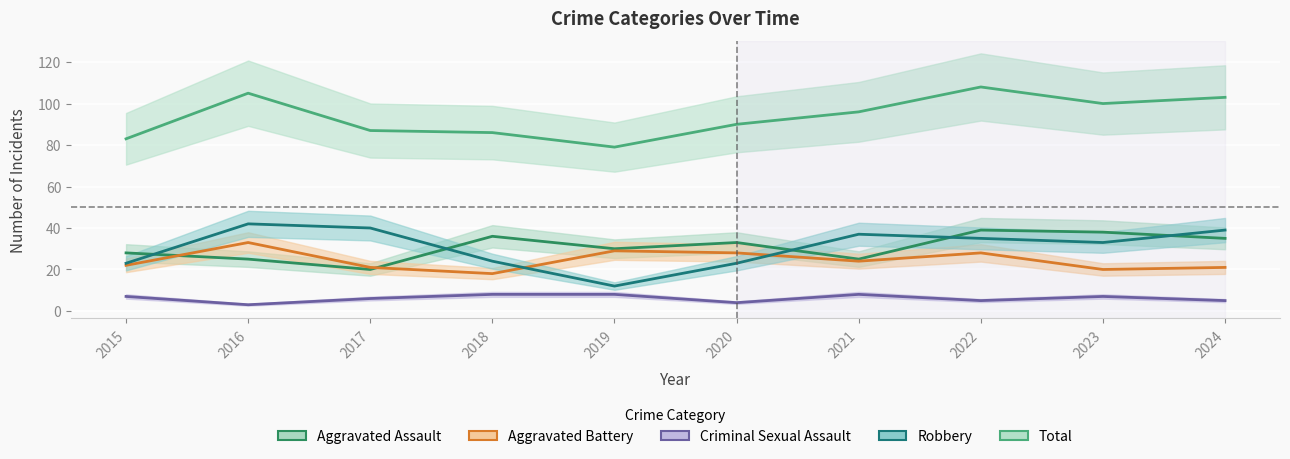

What is the average value of the Total series?

94